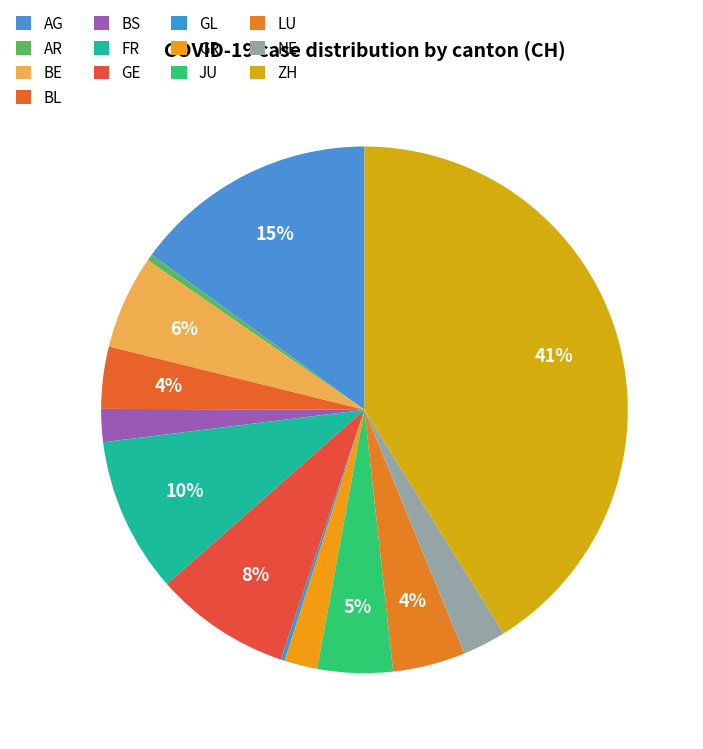

Count the number of slices in the pie.

13